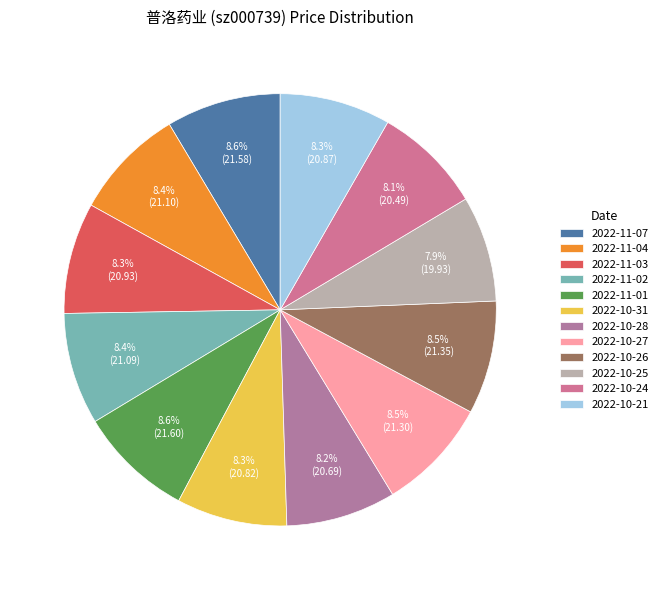

What percentage is the 2022-11-07 slice, to the nearest percent?

9%